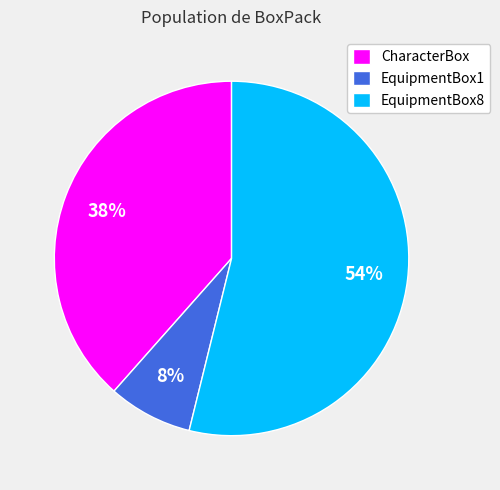

What percentage is the EquipmentBox1 slice, to the nearest percent?

8%